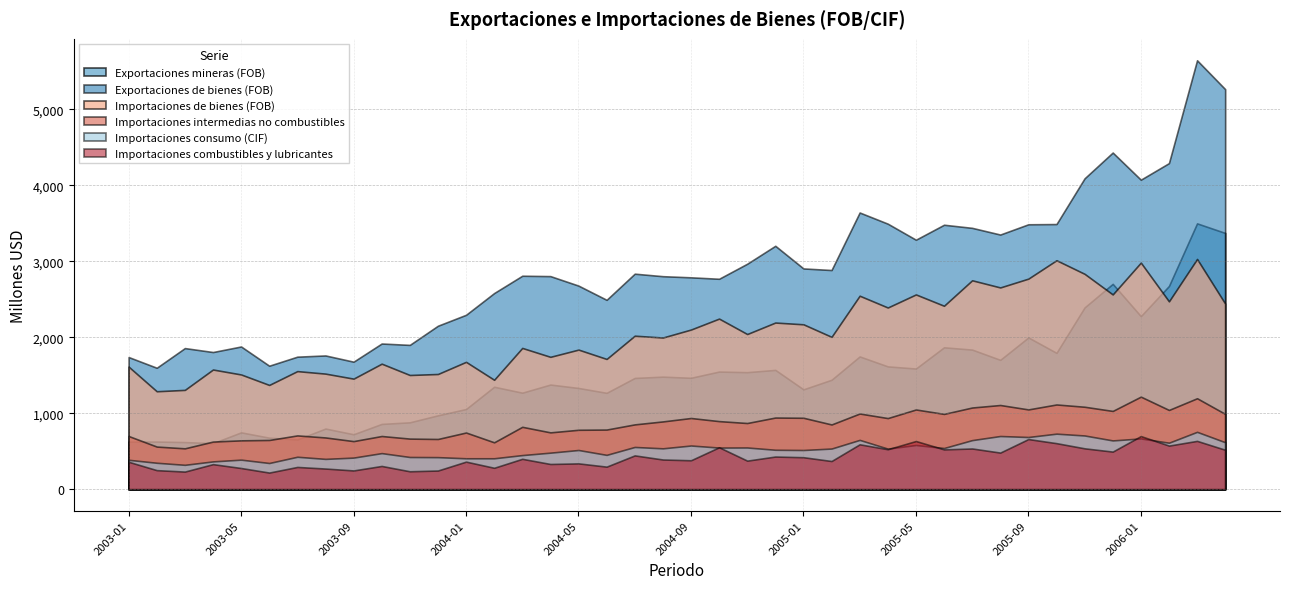

Does the chart display data point markers on the line(s)?

No